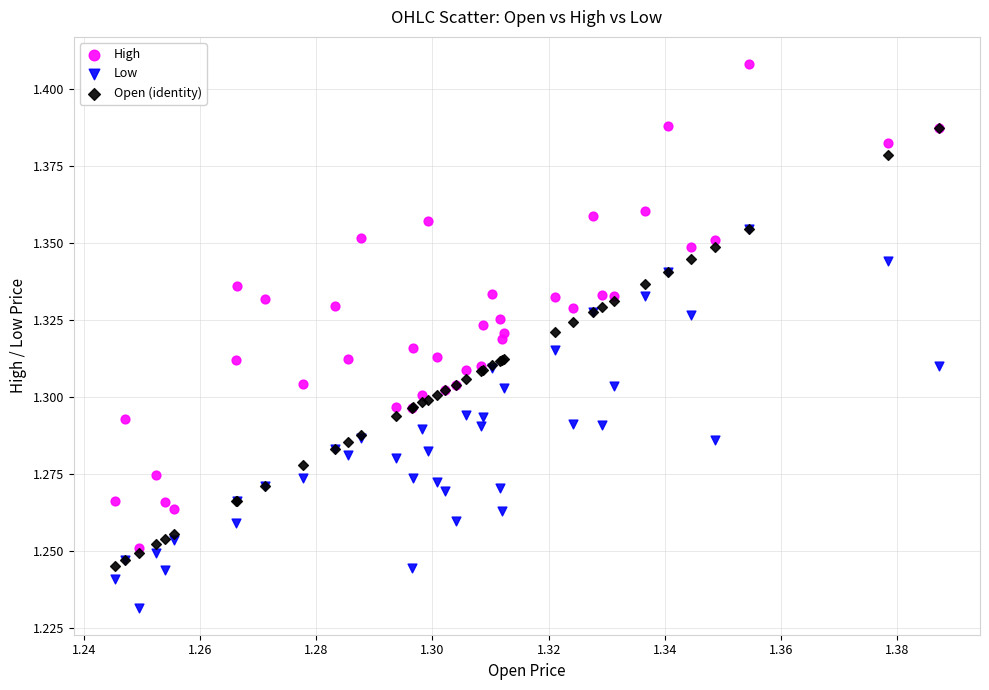

Which series reaches the maximum Y coordinate?

High